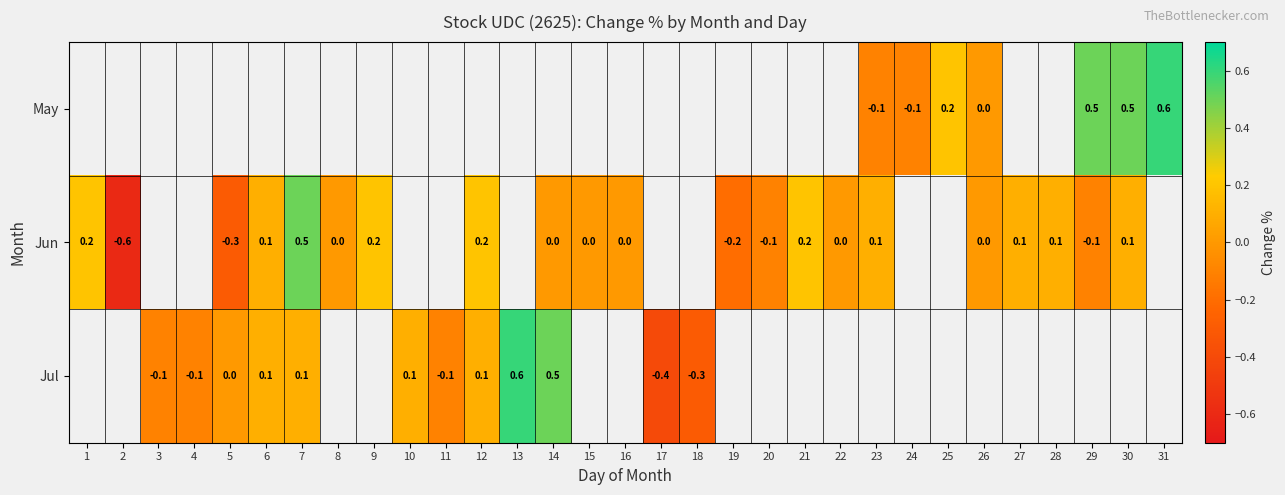

The value of May at 25 is 0.2. True or false?

True